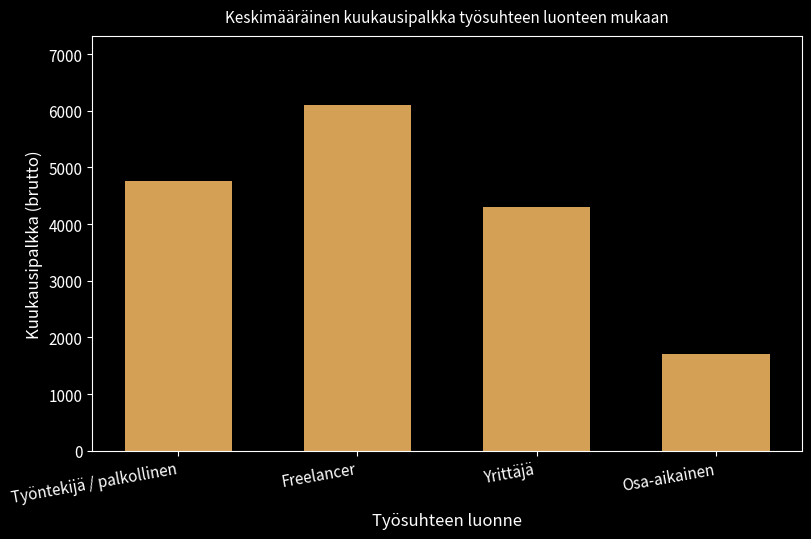

What is the ratio of the value at Työntekijä / palkollinen to the value at Freelancer?

0.8